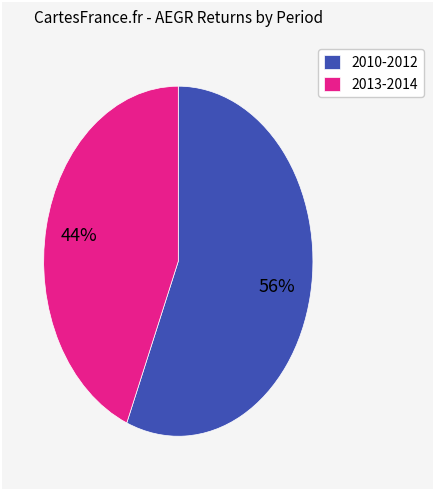

Rank the categories by value from highest to lowest.

2010-2012, 2013-2014